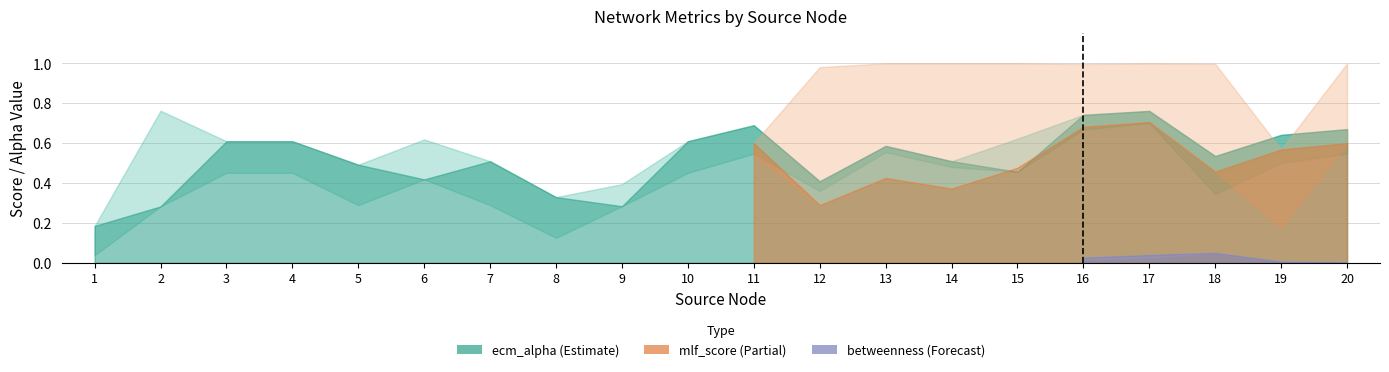

Which has a higher value, 3 or 18?

3